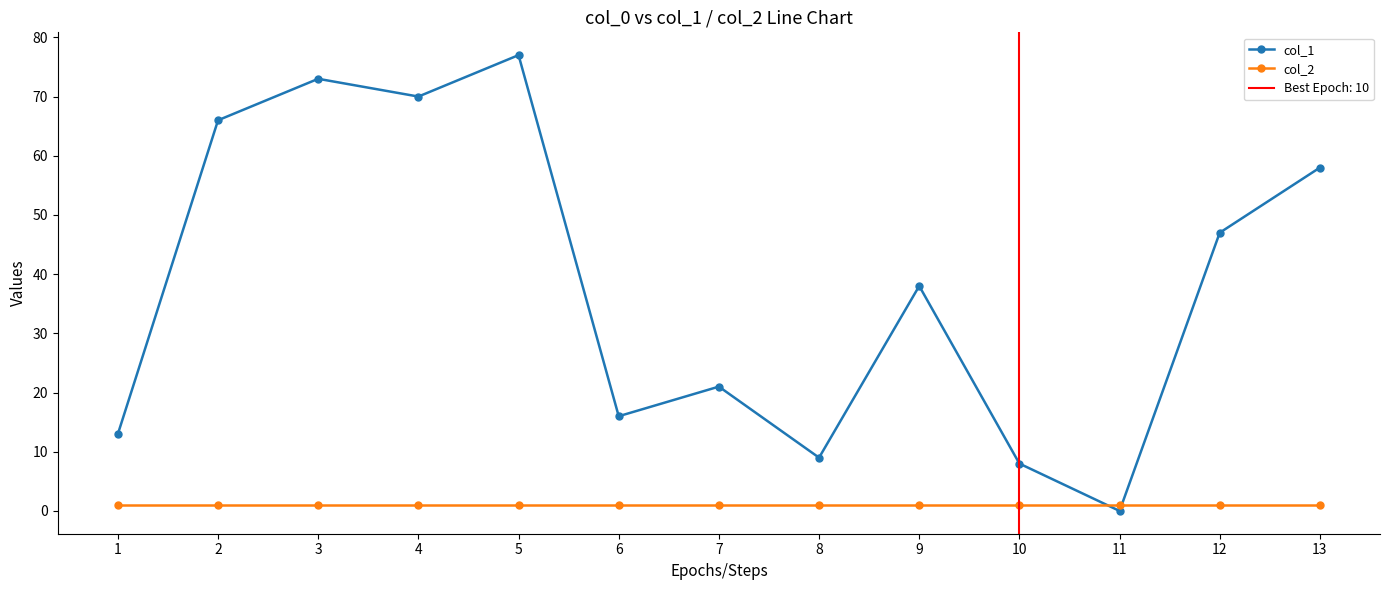

After their last crossing, which series has the higher values: col_2 or col_1?

col_1